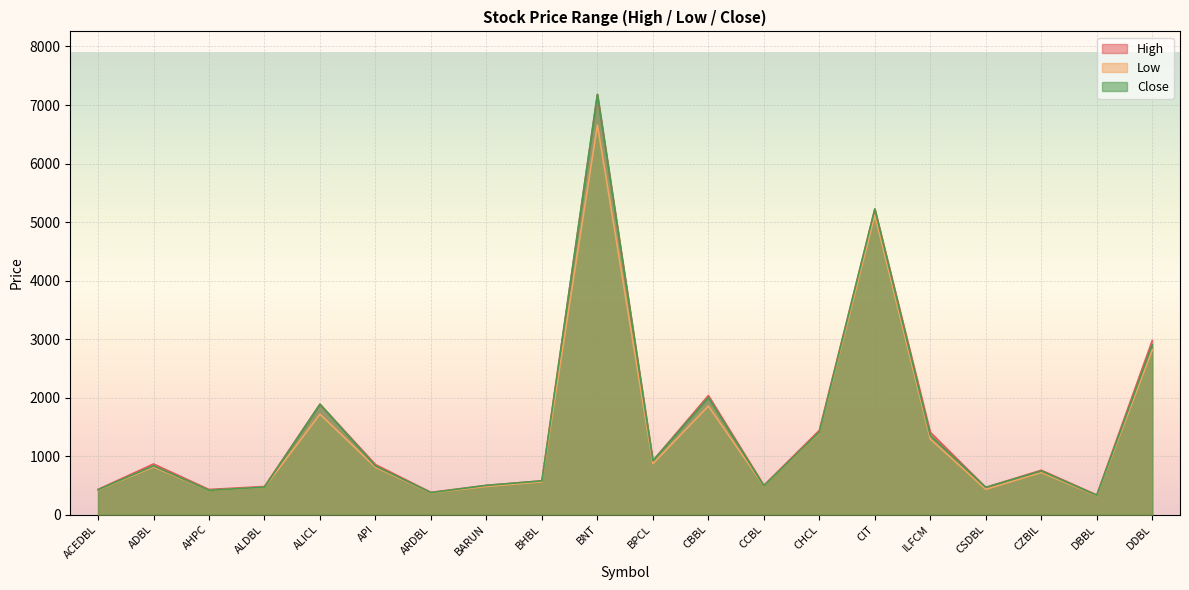

What position from the left is ILFCM?

16